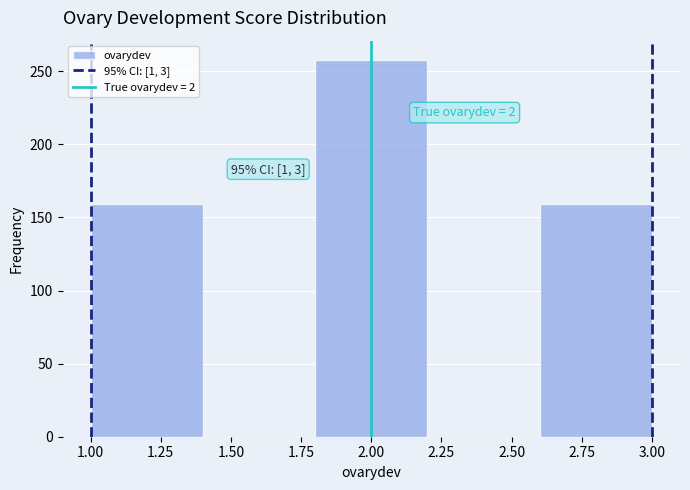

Over which range of the x-axis is the bar tallest?

1.8 to 2.2